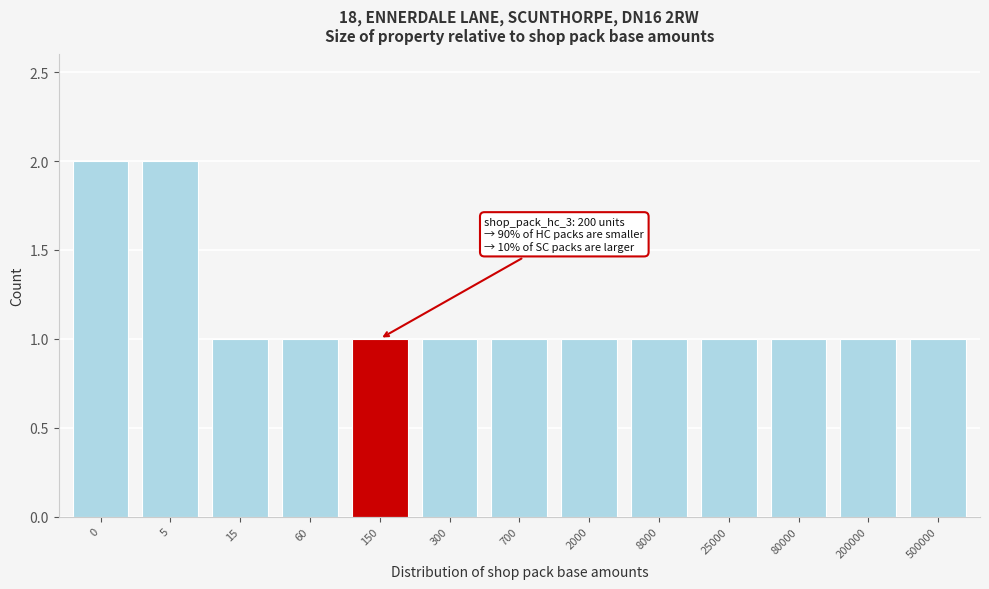

Reading left to right, list all the values displayed in this chart.

2	2	1	1	1	1	1	1	1	1	1	1	1